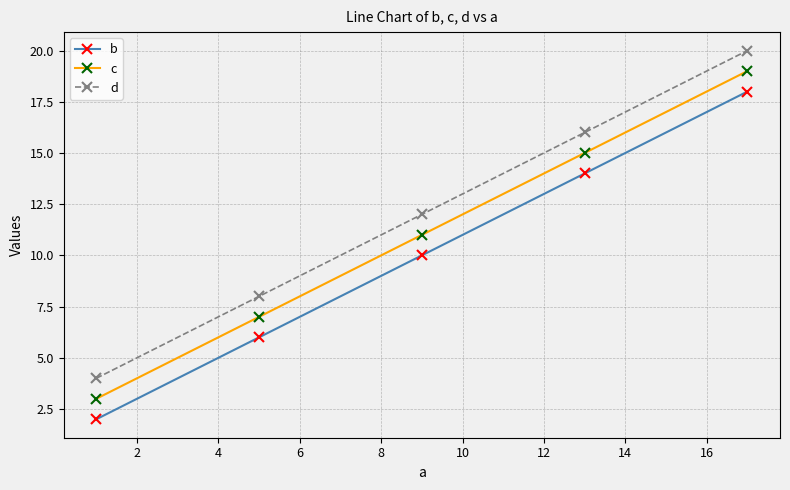

True or false: d and c intersect in this chart.

False